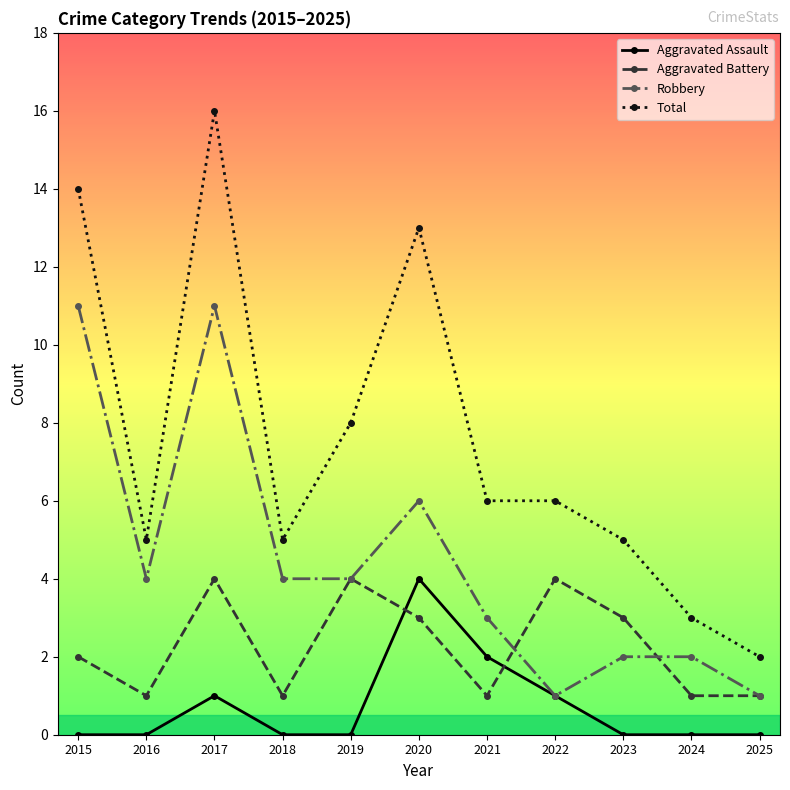

What is the greatest value displayed?

16